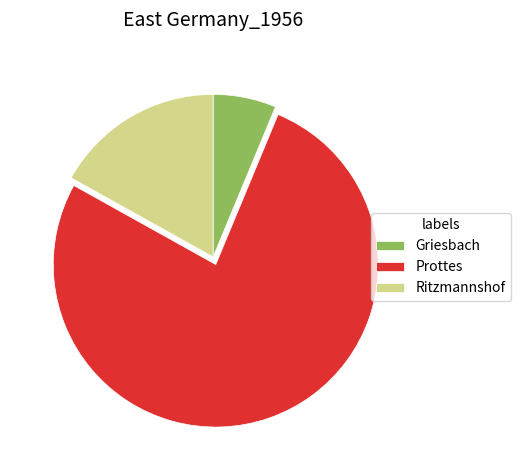

Between Prottes and Griesbach, which is larger?

Prottes